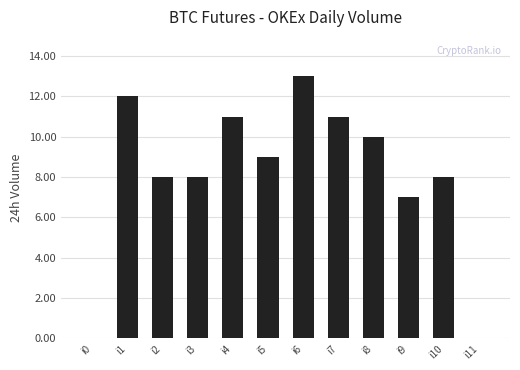

What is the difference between the values at i4 and i10?

3